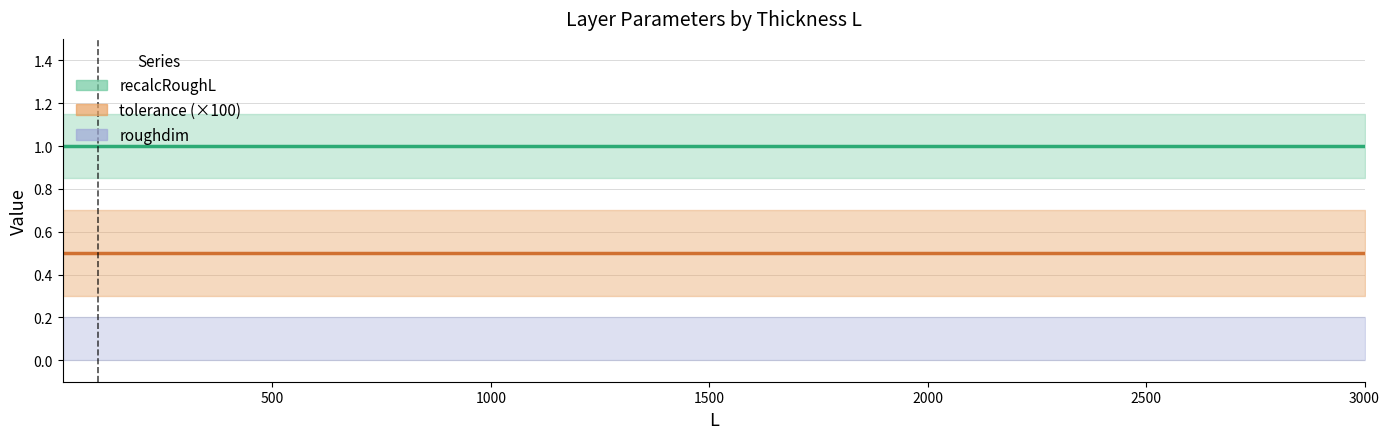

The value of recalcRoughL at 40 is 1.0. True or false?

True